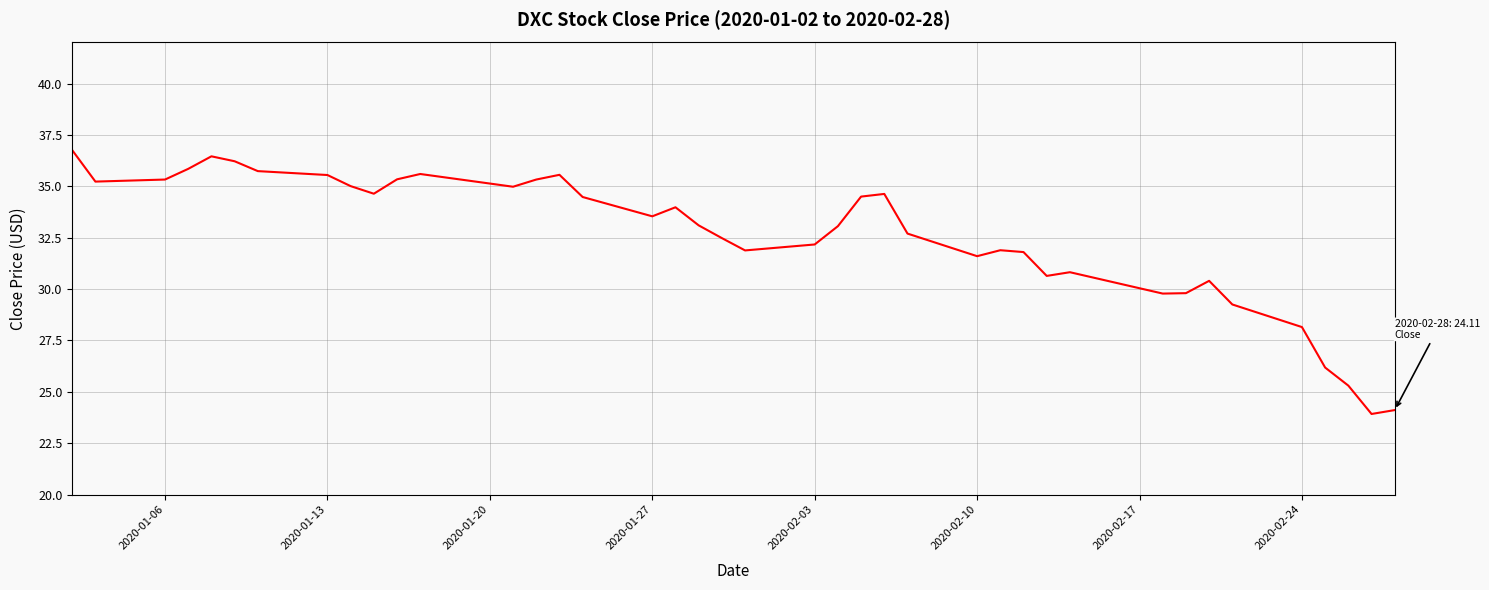

What is the minimum value shown in the chart?

23.9